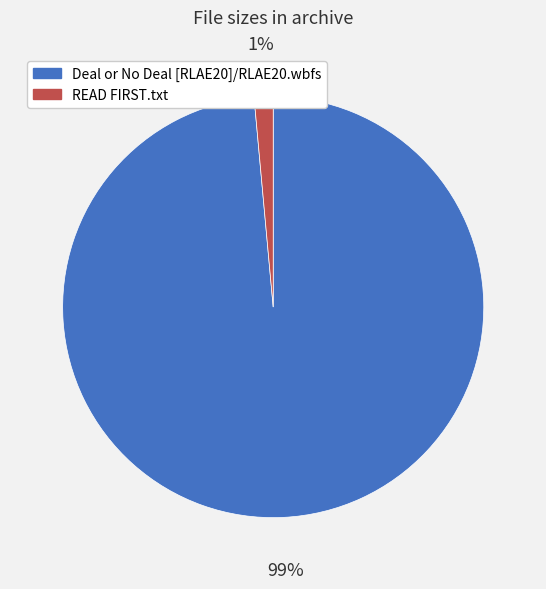

Which slice is the largest?

Deal or No Deal [RLAE20]/RLAE20.wbfs